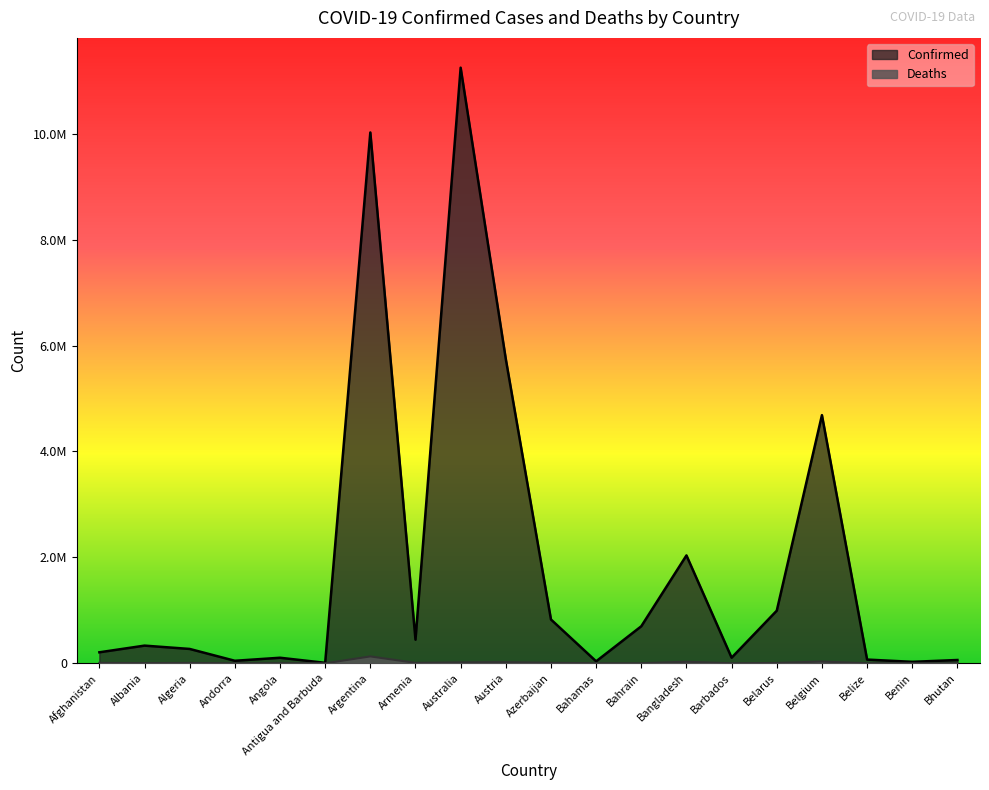

Reading left to right, what are all the values shown in this chart?

Confirmed: Afghanistan=208009	Albania=334064	Algeria=271292	Andorra=47781	Angola=105095	Antigua and Barbuda=9106	Argentina=10024095	Armenia=446008	Australia=11247412	Austria=5744897	Azerbaijan=827450	Bahamas=37491	Bahrain=699700	Bangladesh=2037386	Barbados=105905	Belarus=994037	Belgium=4686147	Belize=70555	Benin=27989	Bhutan=62577
Deaths: Afghanistan=7859	Albania=3596	Algeria=6881	Andorra=165	Angola=1930	Antigua and Barbuda=146	Argentina=130338	Armenia=8717	Australia=17712	Austria=21576	Azerbaijan=10054	Bahamas=833	Bahrain=1540	Bangladesh=29441	Barbados=569	Belarus=7118	Belgium=33478	Belize=688	Benin=163	Bhutan=21